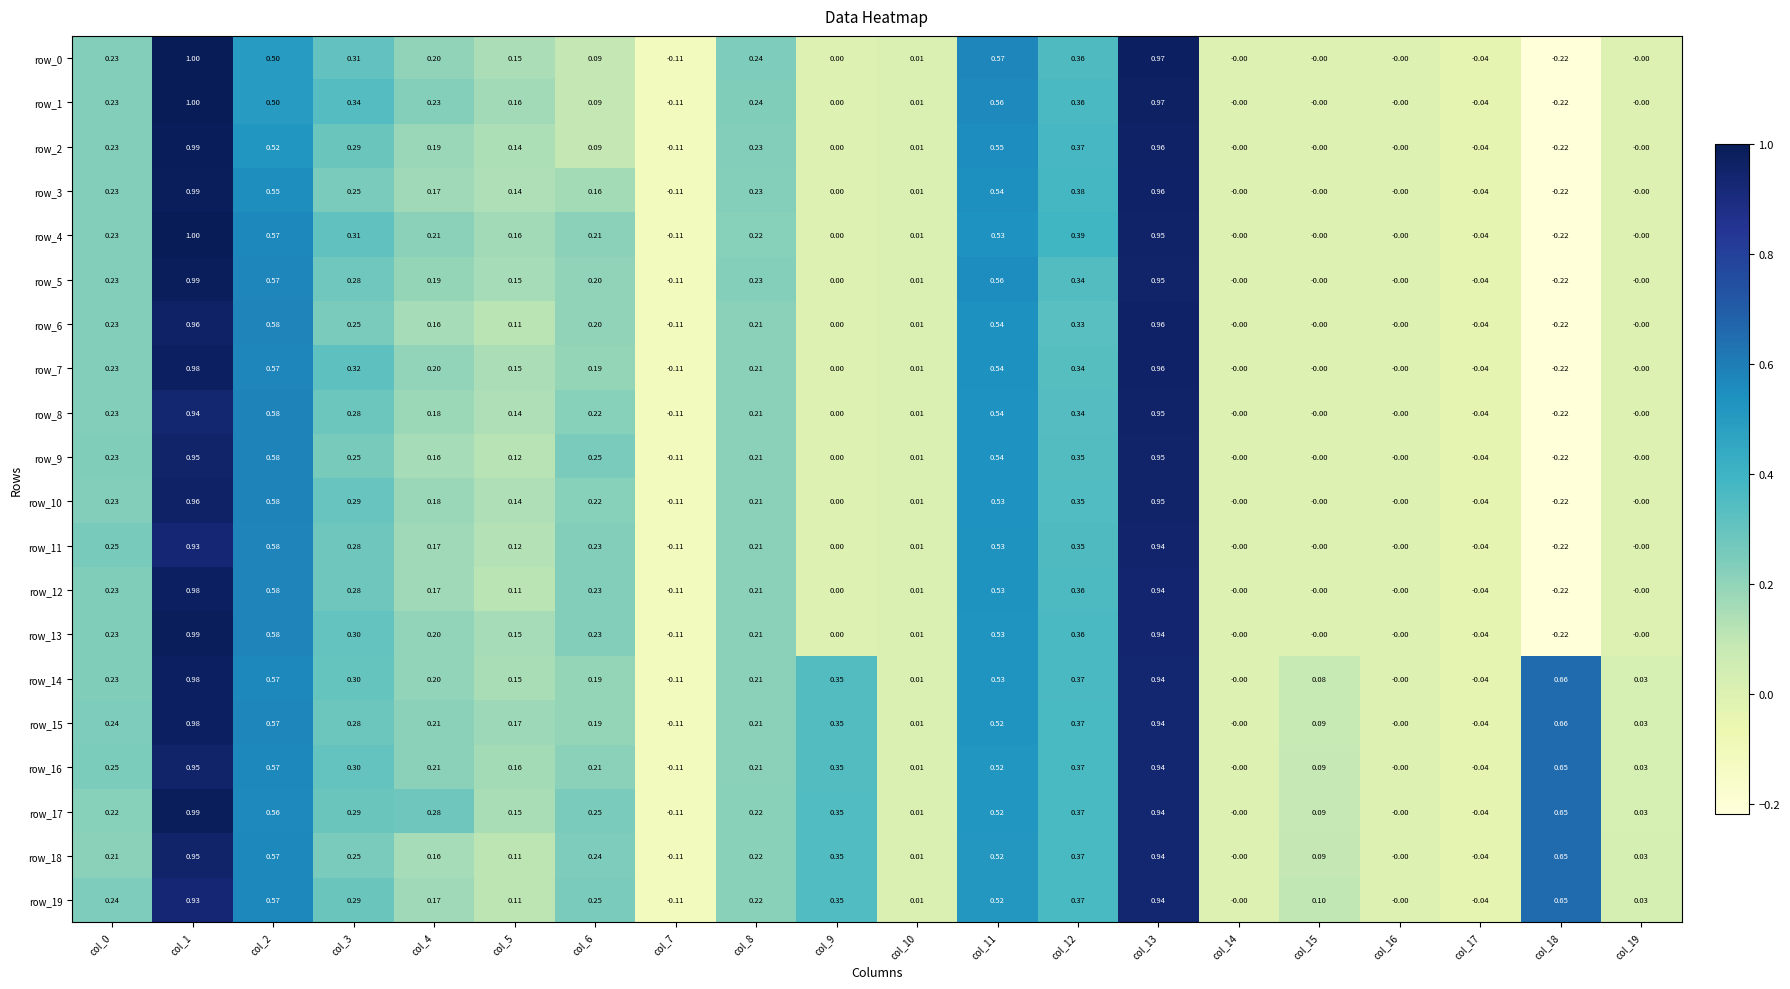

What is the total value across all series at col_2?

11.3